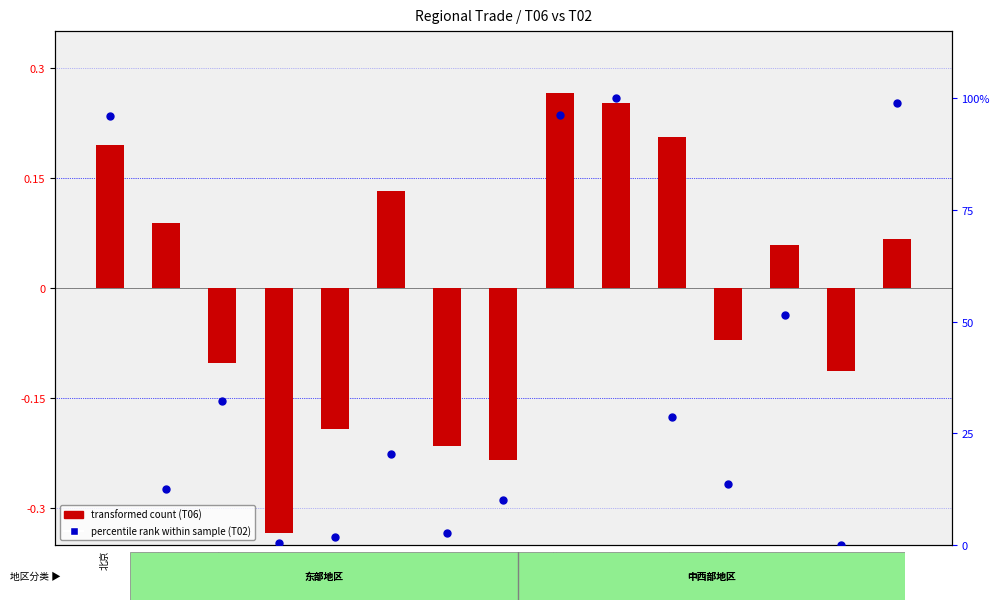

What is the total value across all series at 河北?

32.0